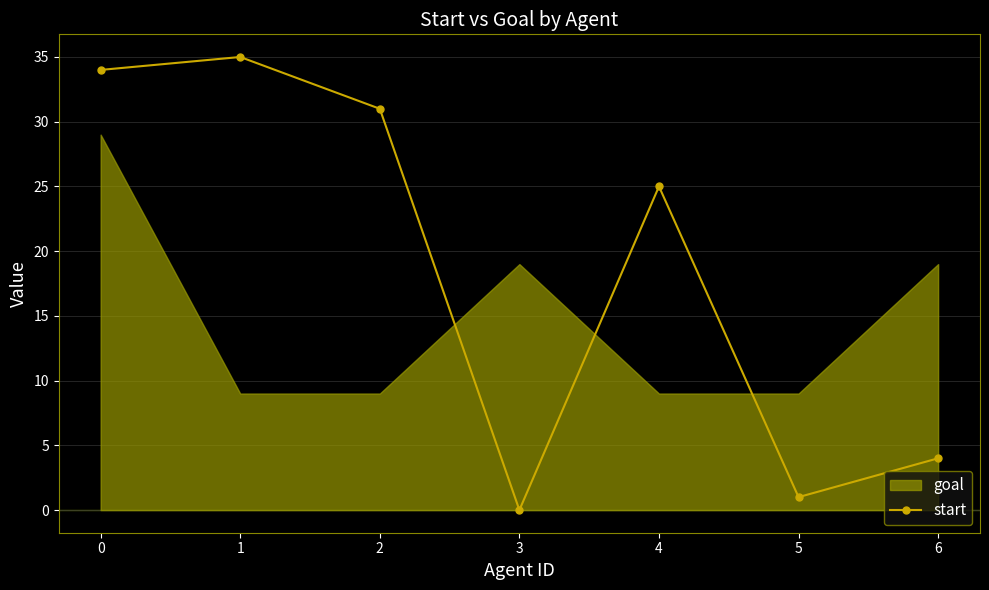

List the labels in order of value, smallest first.

3, 5, 6, 4, 2, 0, 1